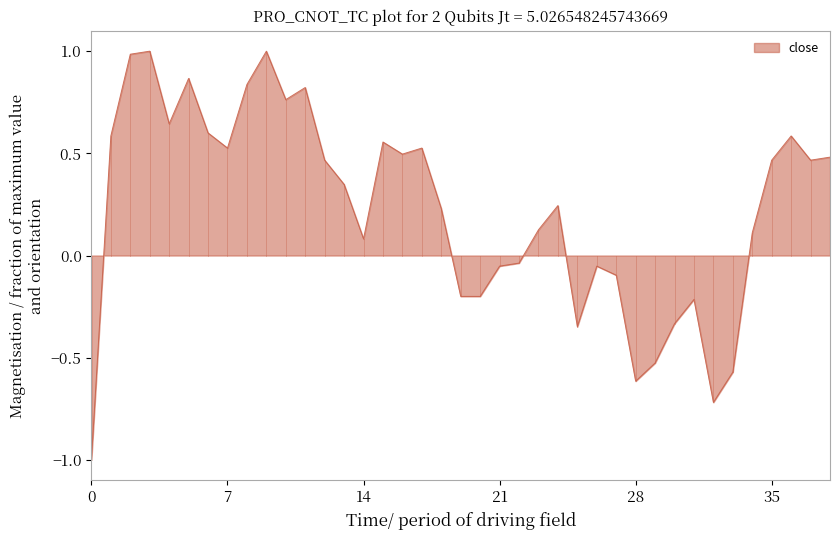

What is the greatest value displayed?

1.0